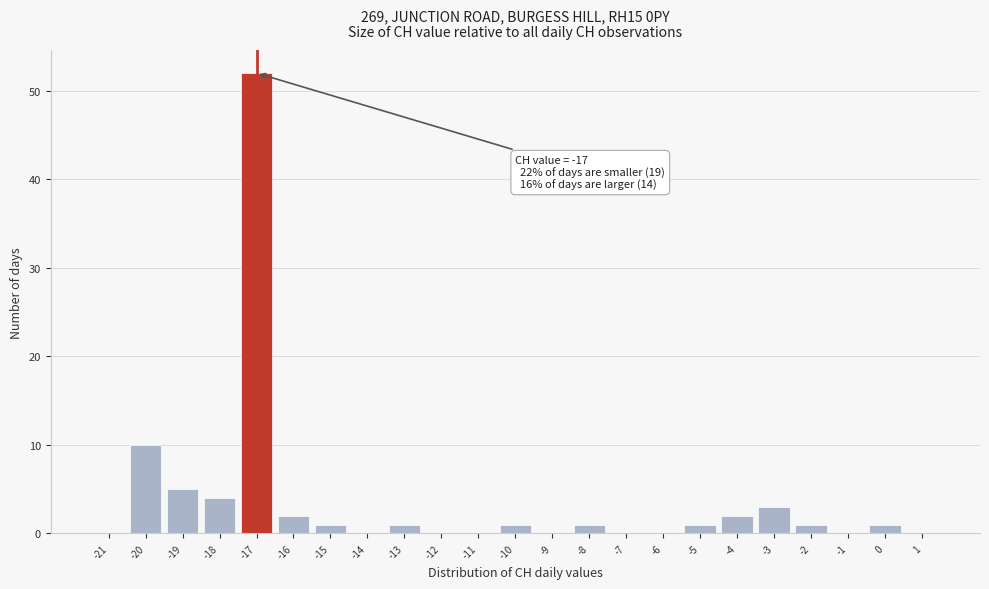

Reading left to right, extract all data points from this chart.

-21=0	-20=10	-19=5	-18=4	-17=52	-16=2	-15=1	-14=0	-13=1	-12=0	-11=0	-10=1	-9=0	-8=1	-7=0	-6=0	-5=1	-4=2	-3=3	-2=1	-1=0	0=1	1=0